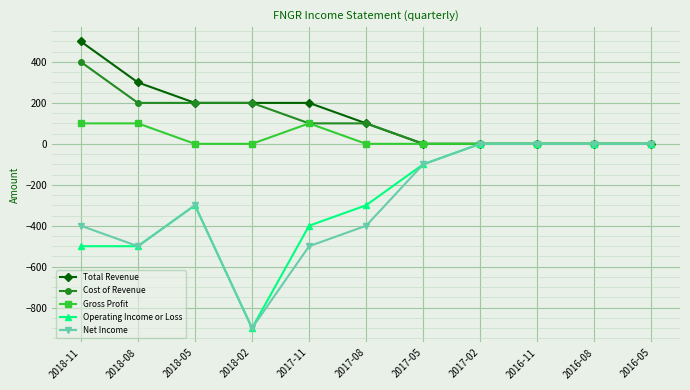

What is the total value across all series at 2017-08?

-500